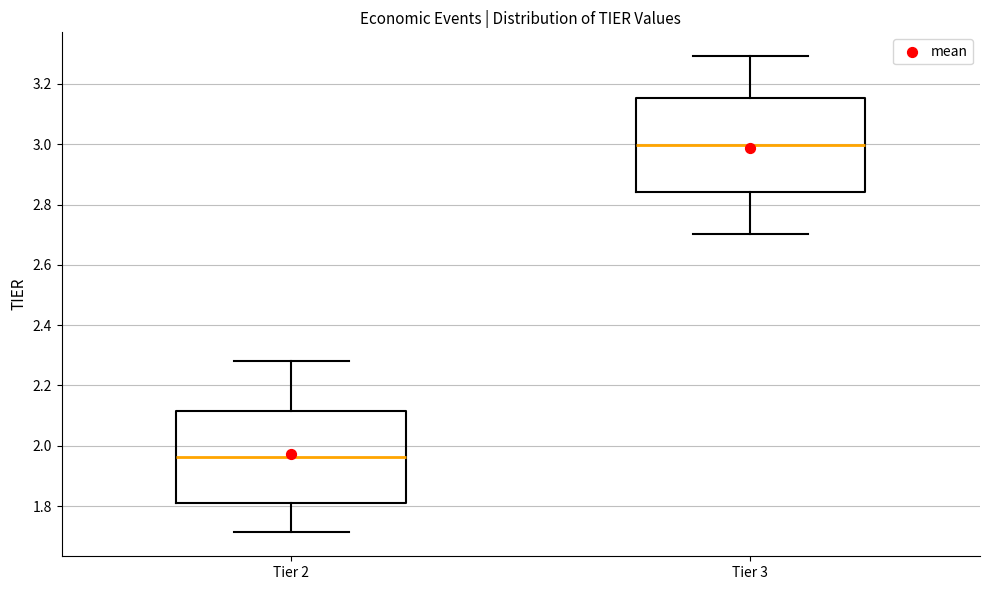

Which box has the lowest median line?

Tier 2